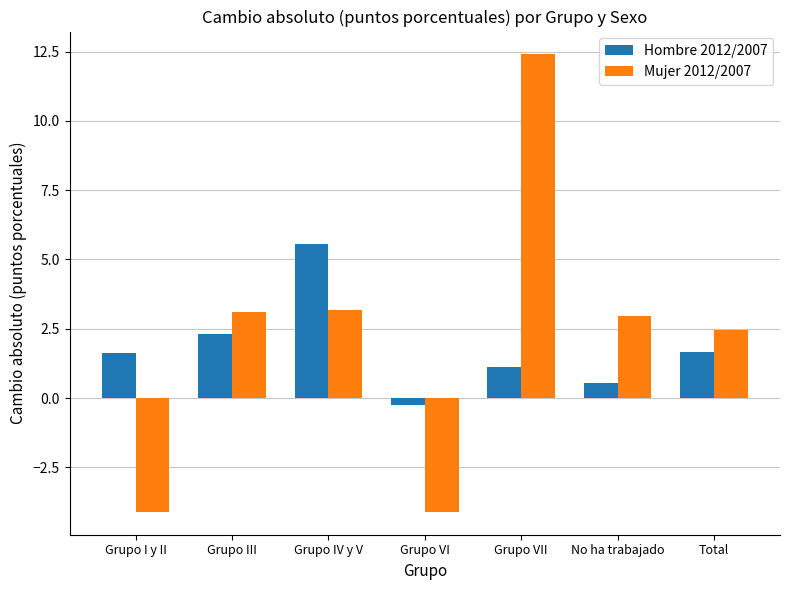

Does the chart contain stacked bars?

No